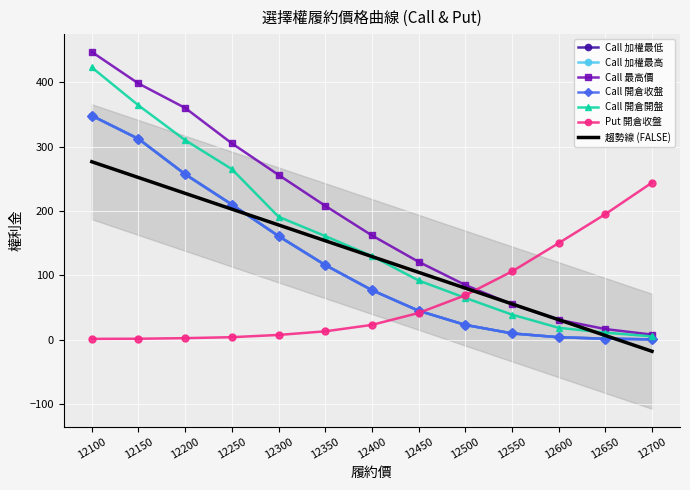

What is the lowest value of the Call 開倉開盤 series?

5.1